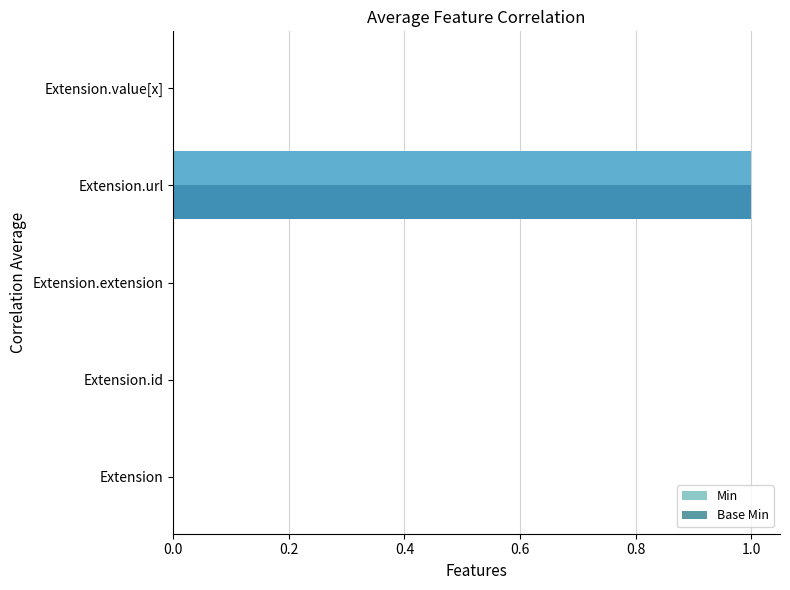

What is the maximum value for Min?

1